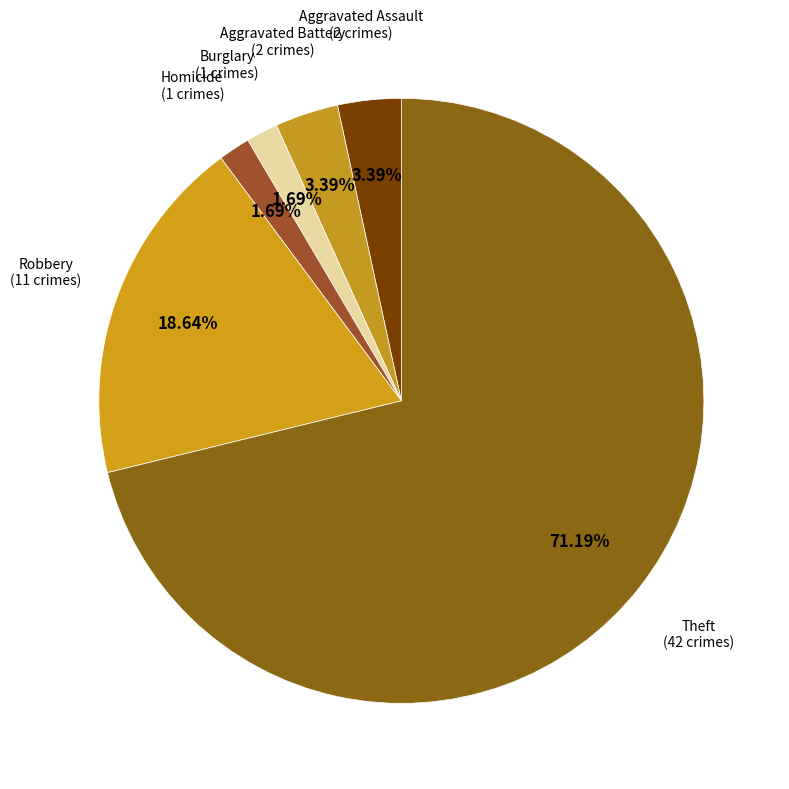

How many slices are in this pie chart?

6